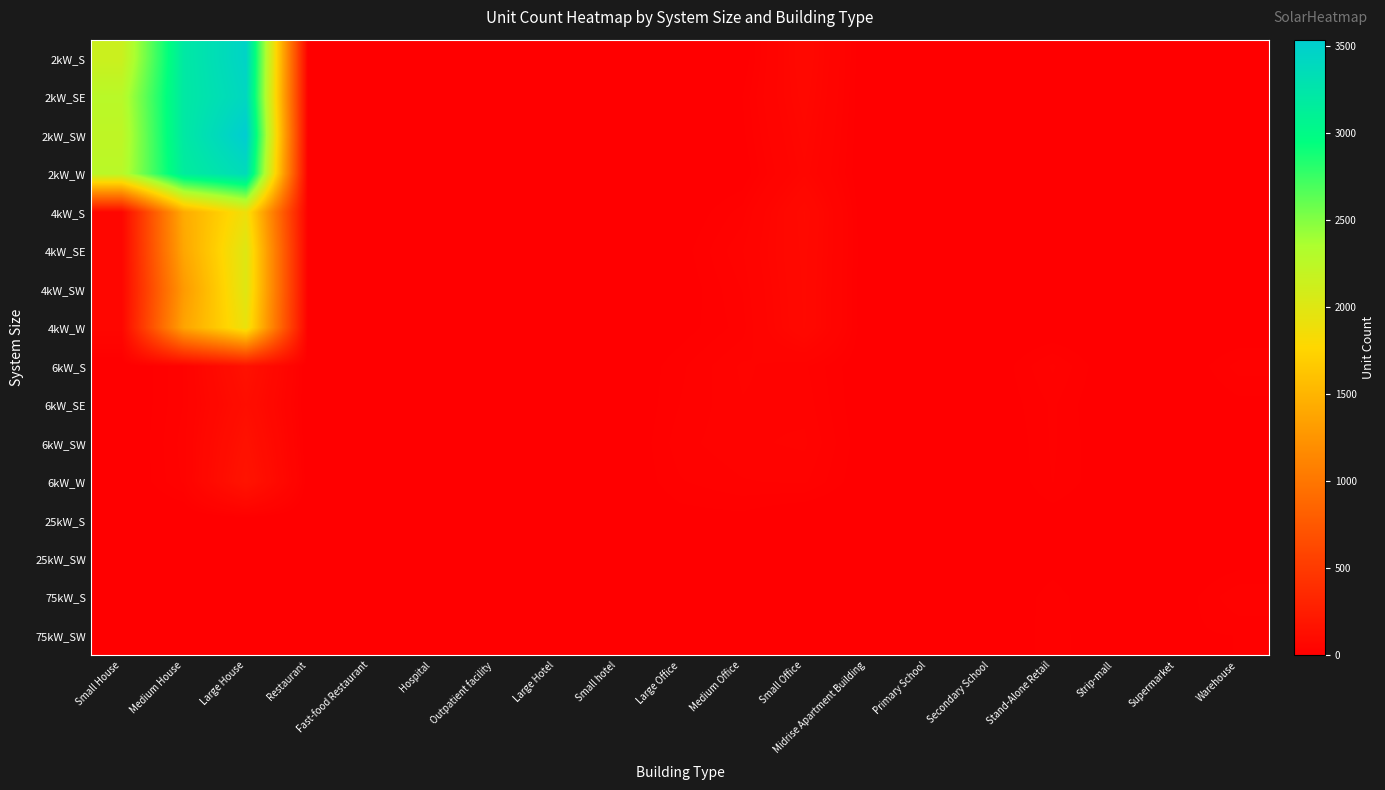

Reading left to right, list all the values displayed in this chart.

2kW_S: Small House=2142	Medium House=3210	Large House=3457	Restaurant=5	Fast-food Restaurant=11	Hospital=0	Outpatient facility=0	Large Hotel=0	Small hotel=0	Large Office=0	Medium Office=5	Small Office=81	Midrise Apartment Building=0	Primary School=0	Secondary School=0	Stand-Alone Retail=1	Strip-mall=0	Supermarket=0	Warehouse=0
2kW_SE: Small House=2271	Medium House=3206	Large House=3416	Restaurant=9	Fast-food Restaurant=7	Hospital=1	Outpatient facility=0	Large Hotel=1	Small hotel=0	Large Office=0	Medium Office=14	Small Office=75	Midrise Apartment Building=0	Primary School=0	Secondary School=0	Stand-Alone Retail=0	Strip-mall=0	Supermarket=0	Warehouse=1
2kW_SW: Small House=2233	Medium House=3207	Large House=3535	Restaurant=7	Fast-food Restaurant=3	Hospital=0	Outpatient facility=0	Large Hotel=1	Small hotel=0	Large Office=2	Medium Office=11	Small Office=67	Midrise Apartment Building=0	Primary School=0	Secondary School=0	Stand-Alone Retail=1	Strip-mall=1	Supermarket=0	Warehouse=0
2kW_W: Small House=2264	Medium House=3163	Large House=3368	Restaurant=5	Fast-food Restaurant=5	Hospital=0	Outpatient facility=1	Large Hotel=0	Small hotel=1	Large Office=0	Medium Office=6	Small Office=60	Midrise Apartment Building=0	Primary School=0	Secondary School=0	Stand-Alone Retail=1	Strip-mall=0	Supermarket=0	Warehouse=3
4kW_S: Small House=57	Medium House=1425	Large House=1891	Restaurant=6	Fast-food Restaurant=5	Hospital=1	Outpatient facility=3	Large Hotel=0	Small hotel=0	Large Office=4	Medium Office=24	Small Office=91	Midrise Apartment Building=0	Primary School=1	Secondary School=0	Stand-Alone Retail=4	Strip-mall=0	Supermarket=0	Warehouse=1
4kW_SE: Small House=59	Medium House=1392	Large House=2007	Restaurant=6	Fast-food Restaurant=3	Hospital=0	Outpatient facility=4	Large Hotel=0	Small hotel=2	Large Office=9	Medium Office=34	Small Office=87	Midrise Apartment Building=2	Primary School=0	Secondary School=1	Stand-Alone Retail=3	Strip-mall=2	Supermarket=0	Warehouse=5
4kW_SW: Small House=58	Medium House=1294	Large House=1999	Restaurant=8	Fast-food Restaurant=7	Hospital=0	Outpatient facility=1	Large Hotel=0	Small hotel=0	Large Office=6	Medium Office=28	Small Office=85	Midrise Apartment Building=1	Primary School=0	Secondary School=1	Stand-Alone Retail=1	Strip-mall=1	Supermarket=0	Warehouse=1
4kW_W: Small House=61	Medium House=1370	Large House=1921	Restaurant=6	Fast-food Restaurant=0	Hospital=1	Outpatient facility=4	Large Hotel=0	Small hotel=0	Large Office=9	Medium Office=24	Small Office=84	Midrise Apartment Building=2	Primary School=1	Secondary School=1	Stand-Alone Retail=4	Strip-mall=1	Supermarket=1	Warehouse=2
6kW_S: Small House=0	Medium House=28	Large House=149	Restaurant=0	Fast-food Restaurant=0	Hospital=0	Outpatient facility=6	Large Hotel=1	Small hotel=2	Large Office=19	Medium Office=36	Small Office=29	Midrise Apartment Building=4	Primary School=1	Secondary School=5	Stand-Alone Retail=29	Strip-mall=3	Supermarket=3	Warehouse=24
6kW_SE: Small House=0	Medium House=28	Large House=124	Restaurant=0	Fast-food Restaurant=0	Hospital=1	Outpatient facility=7	Large Hotel=0	Small hotel=1	Large Office=21	Medium Office=34	Small Office=32	Midrise Apartment Building=4	Primary School=2	Secondary School=5	Stand-Alone Retail=22	Strip-mall=2	Supermarket=1	Warehouse=11
6kW_SW: Small House=0	Medium House=31	Large House=151	Restaurant=1	Fast-food Restaurant=0	Hospital=3	Outpatient facility=6	Large Hotel=1	Small hotel=1	Large Office=25	Medium Office=33	Small Office=36	Midrise Apartment Building=6	Primary School=0	Secondary School=1	Stand-Alone Retail=22	Strip-mall=4	Supermarket=2	Warehouse=10
6kW_W: Small House=0	Medium House=29	Large House=172	Restaurant=5	Fast-food Restaurant=0	Hospital=2	Outpatient facility=5	Large Hotel=1	Small hotel=3	Large Office=20	Medium Office=27	Small Office=29	Midrise Apartment Building=5	Primary School=6	Secondary School=1	Stand-Alone Retail=21	Strip-mall=5	Supermarket=4	Warehouse=13
25kW_S: Small House=0	Medium House=0	Large House=0	Restaurant=0	Fast-food Restaurant=0	Hospital=0	Outpatient facility=2	Large Hotel=0	Small hotel=0	Large Office=9	Medium Office=10	Small Office=0	Midrise Apartment Building=0	Primary School=5	Secondary School=5	Stand-Alone Retail=8	Strip-mall=4	Supermarket=1	Warehouse=11
25kW_SW: Small House=0	Medium House=0	Large House=0	Restaurant=0	Fast-food Restaurant=0	Hospital=0	Outpatient facility=1	Large Hotel=0	Small hotel=0	Large Office=7	Medium Office=3	Small Office=0	Midrise Apartment Building=3	Primary School=2	Secondary School=3	Stand-Alone Retail=10	Strip-mall=1	Supermarket=3	Warehouse=8
75kW_S: Small House=0	Medium House=0	Large House=0	Restaurant=0	Fast-food Restaurant=0	Hospital=1	Outpatient facility=1	Large Hotel=1	Small hotel=0	Large Office=9	Medium Office=1	Small Office=0	Midrise Apartment Building=3	Primary School=1	Secondary School=5	Stand-Alone Retail=17	Strip-mall=5	Supermarket=7	Warehouse=27
75kW_SW: Small House=0	Medium House=0	Large House=0	Restaurant=0	Fast-food Restaurant=0	Hospital=2	Outpatient facility=0	Large Hotel=0	Small hotel=1	Large Office=13	Medium Office=4	Small Office=0	Midrise Apartment Building=2	Primary School=1	Secondary School=6	Stand-Alone Retail=17	Strip-mall=6	Supermarket=12	Warehouse=14